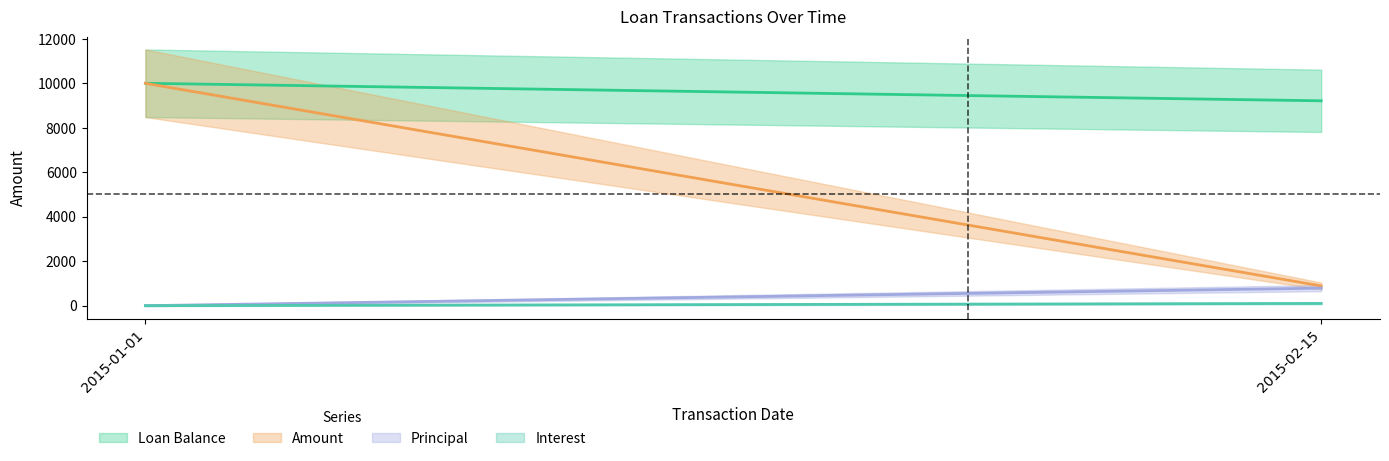

What is the value of the Amount point at the 2nd from the left?

888.5